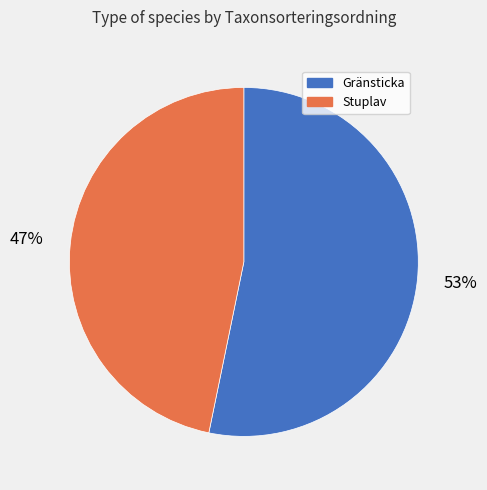

Which slice represents more than half of the pie?

Gränsticka